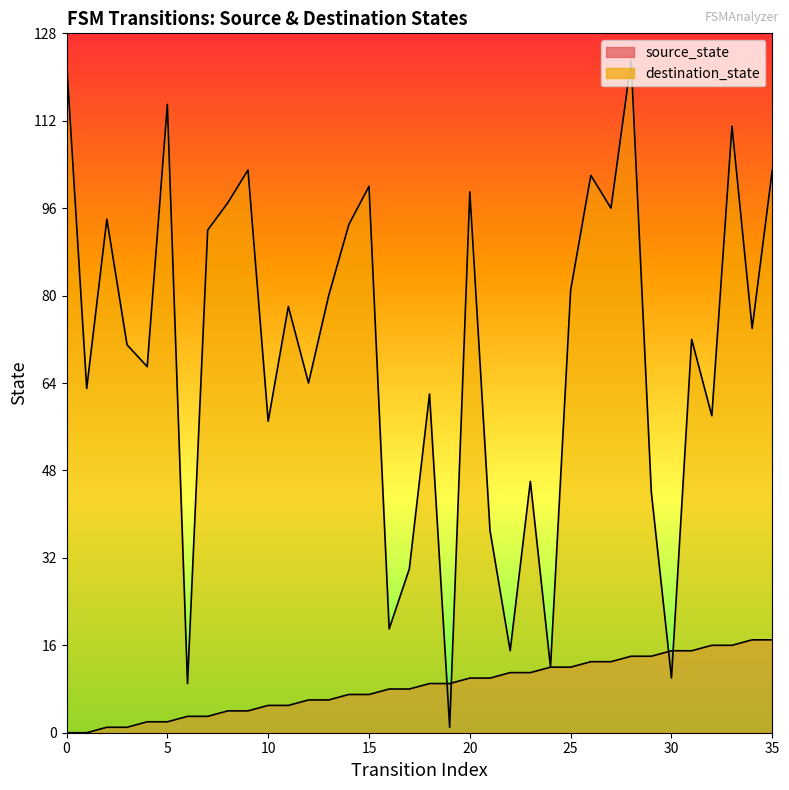

How many lines are shown in the chart?

2